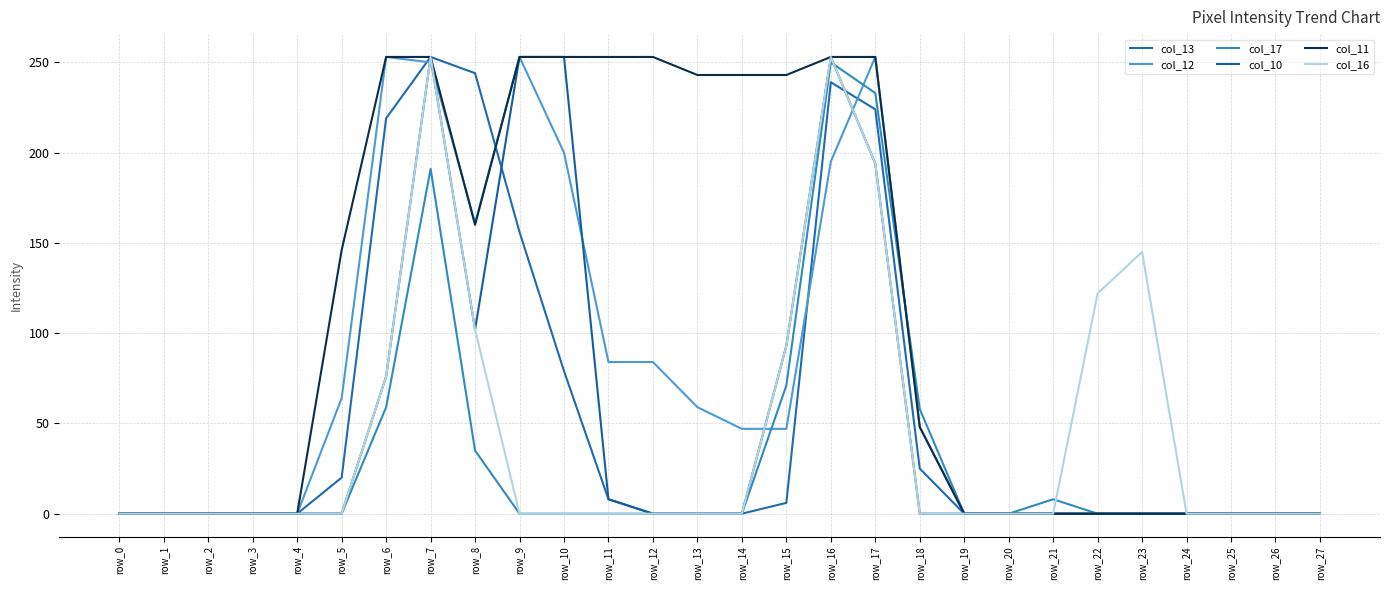

How many lines are shown in the chart?

6